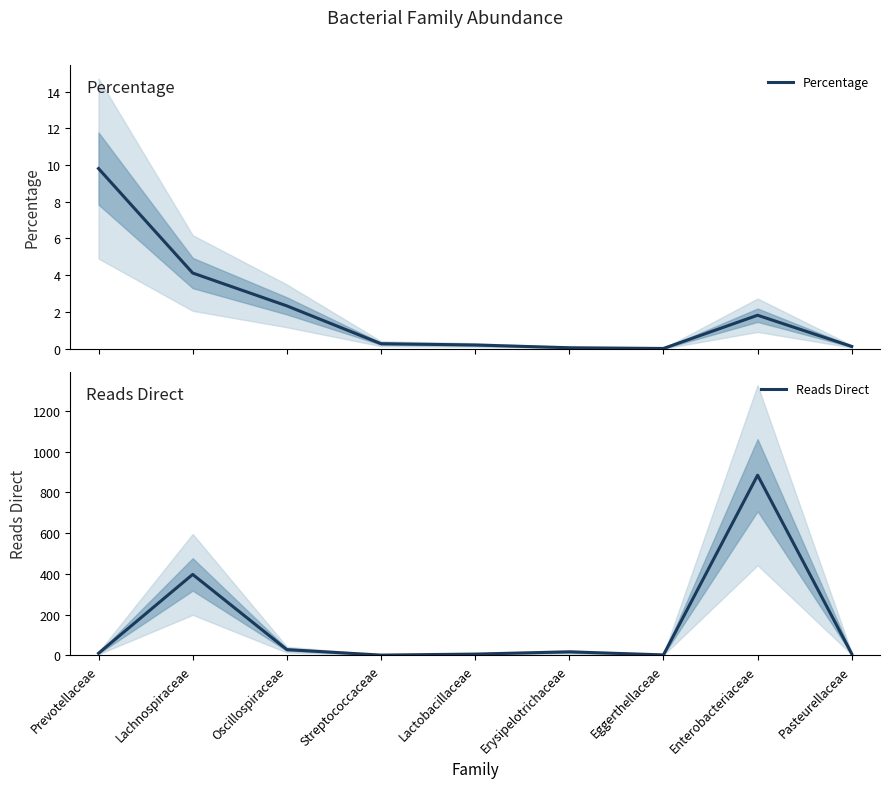

Which category has the lowest value across all series?

Eggerthellaceae